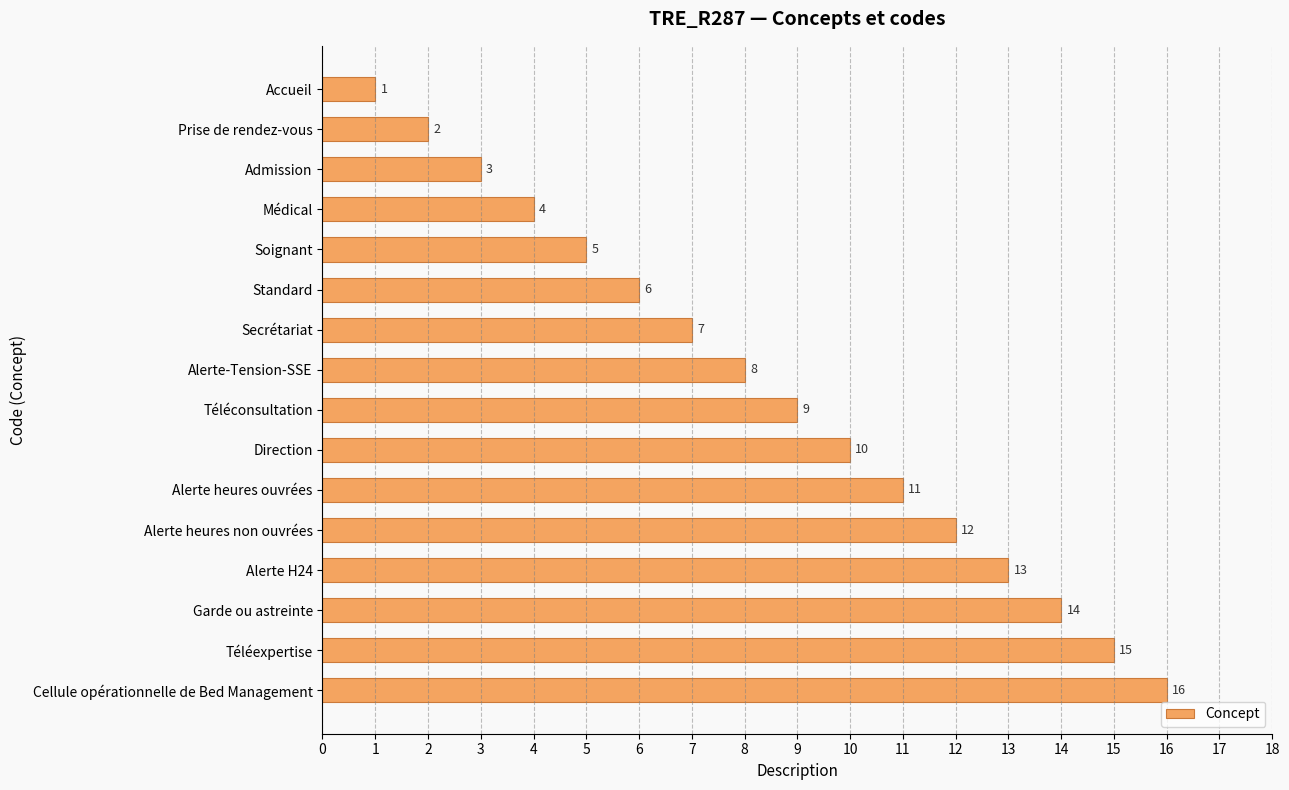

The chart shows a value of 15 at Téléexpertise. True or false?

True